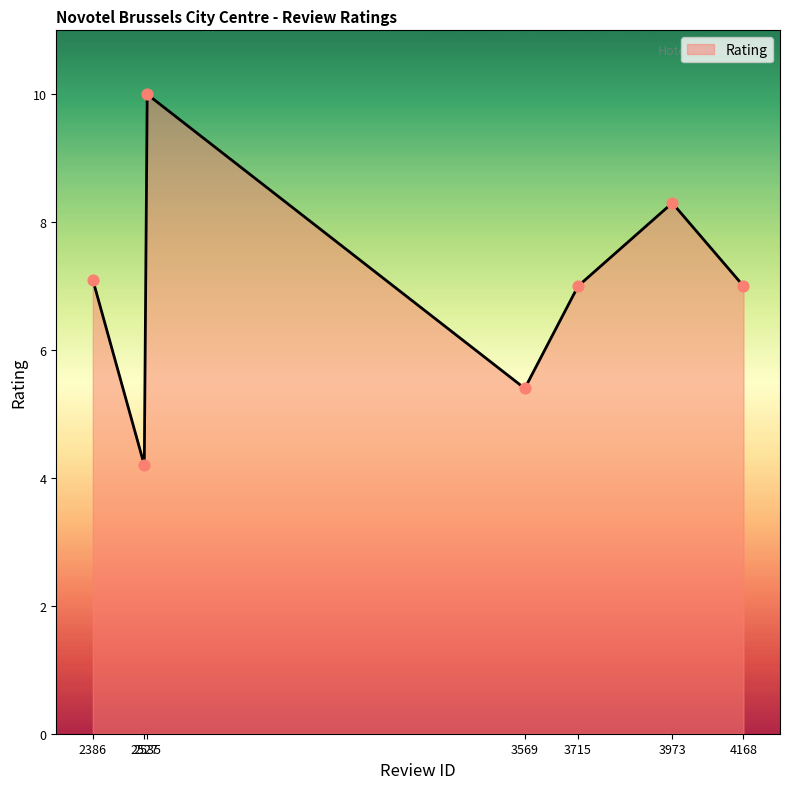

What is the change in value from 2527 to 4168?

+2.8